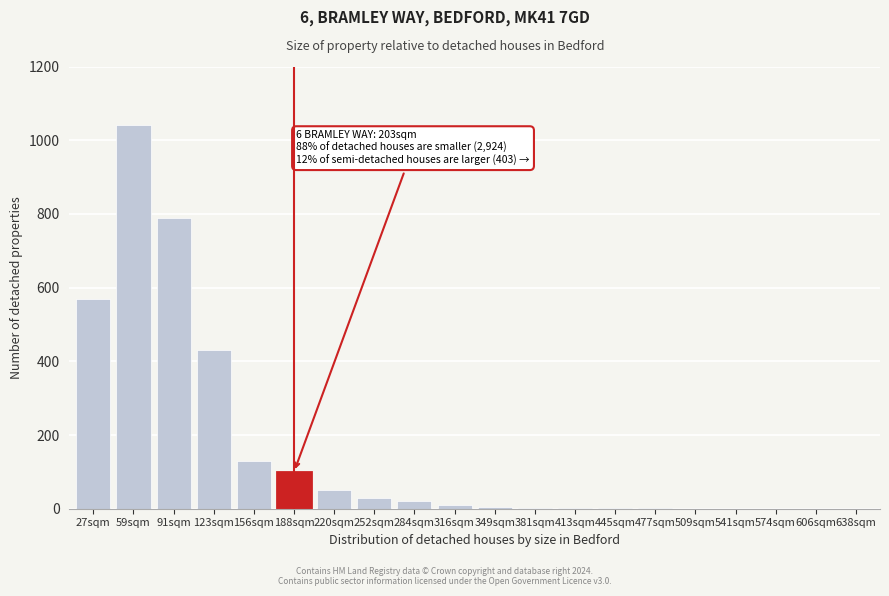

True or false: the data shows 100 at 188sqm.

True